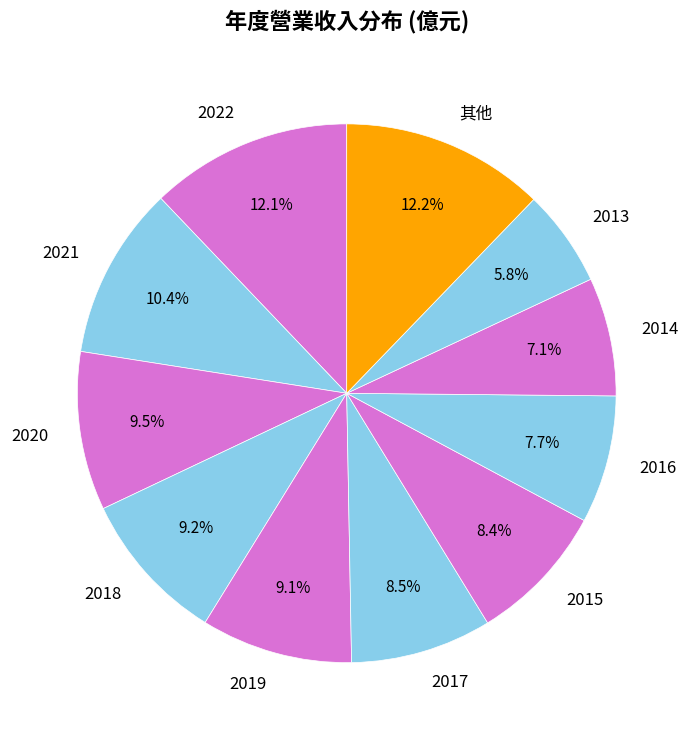

What is the smallest slice in the pie chart?

2013